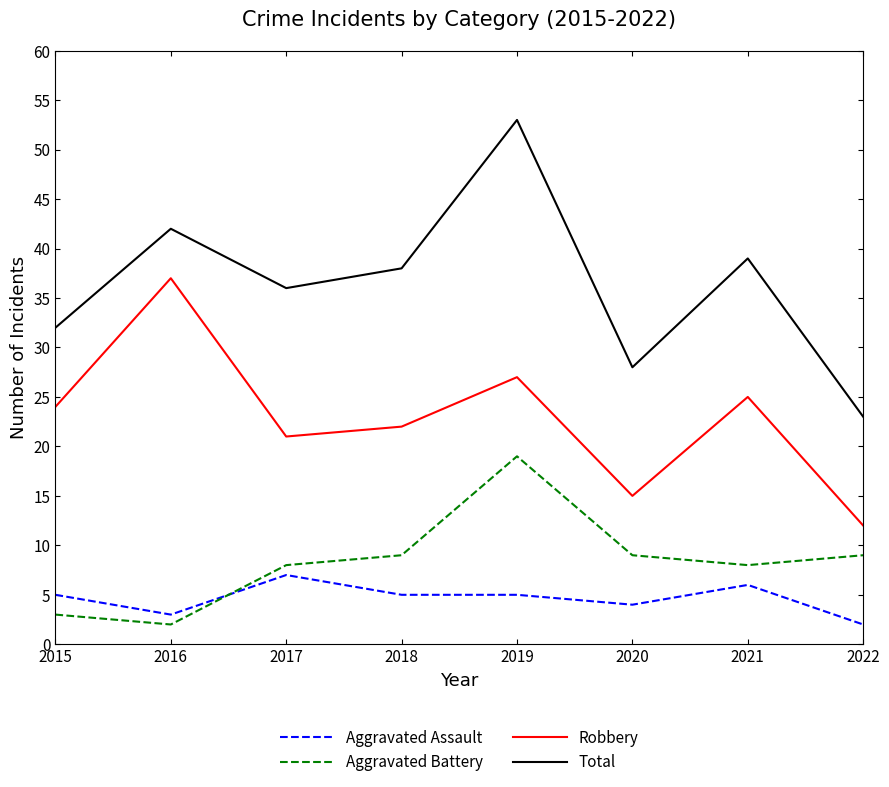

Which series has the widest spread of values?

Total